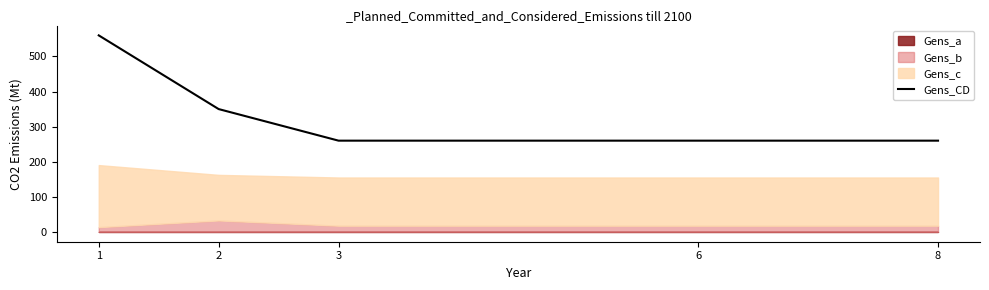

What is the lowest value of the Gens_CD series?

260